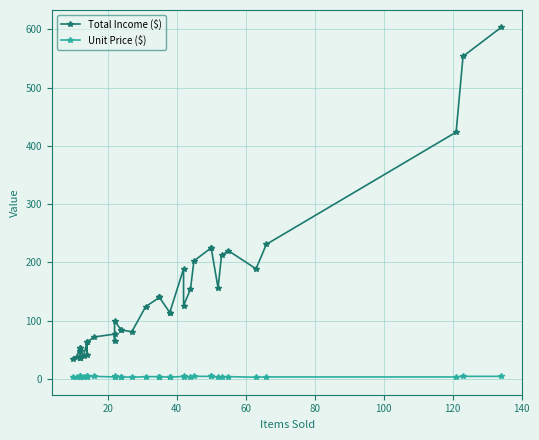

What is the average value of the Unit Price ($) series?

3.8